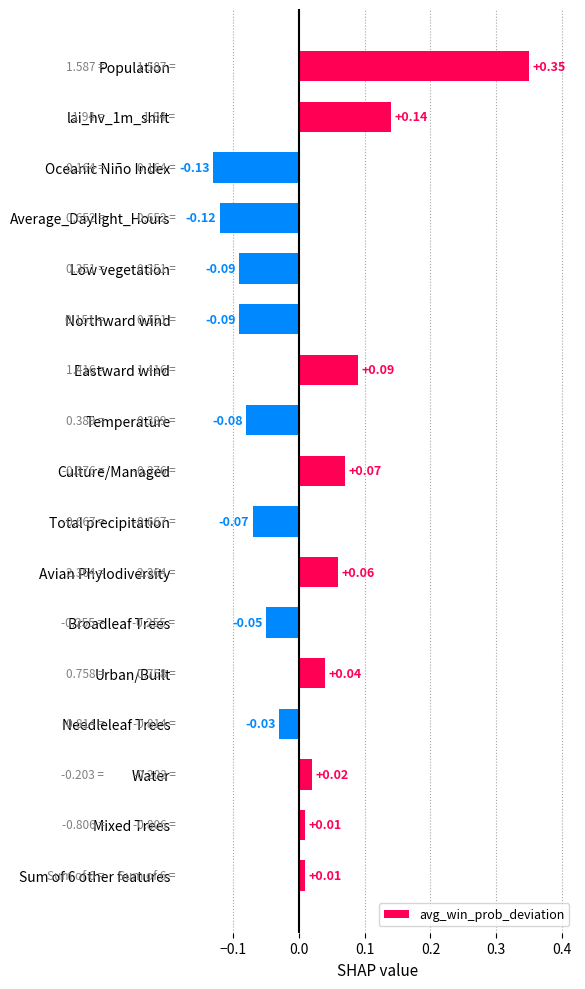

What is the label of the 12th bar from the bottom?

Northward wind